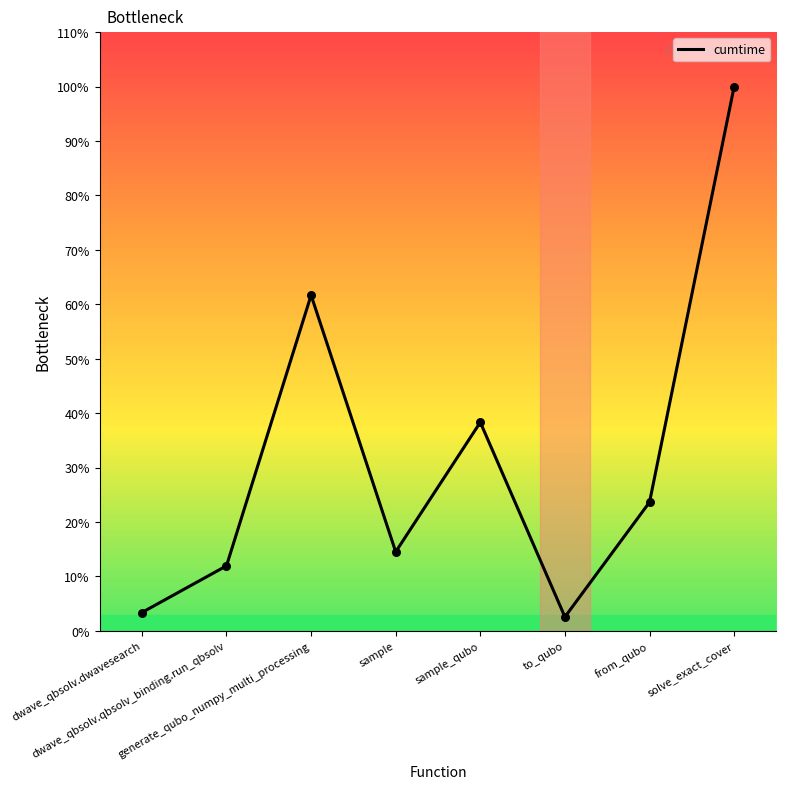

What is the ratio of the value at solve_exact_cover to the value at sample?

6.9